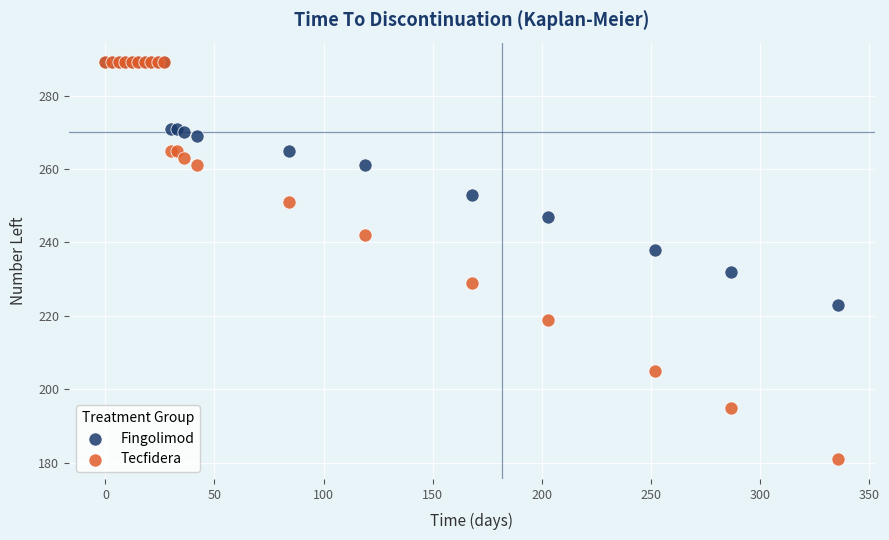

In the Fingolimod series, what Y value is closest to 256?

253